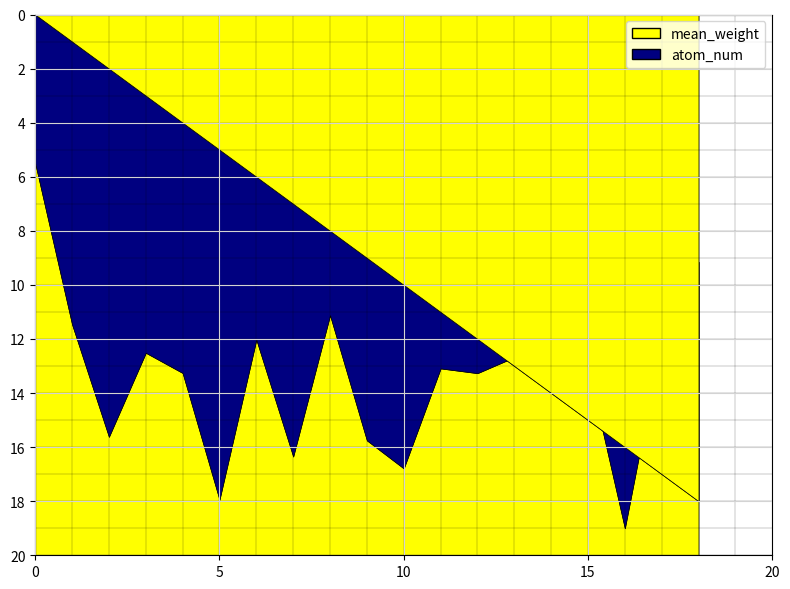

What is the sum of the atom_num values at 2 and 6?

8.0